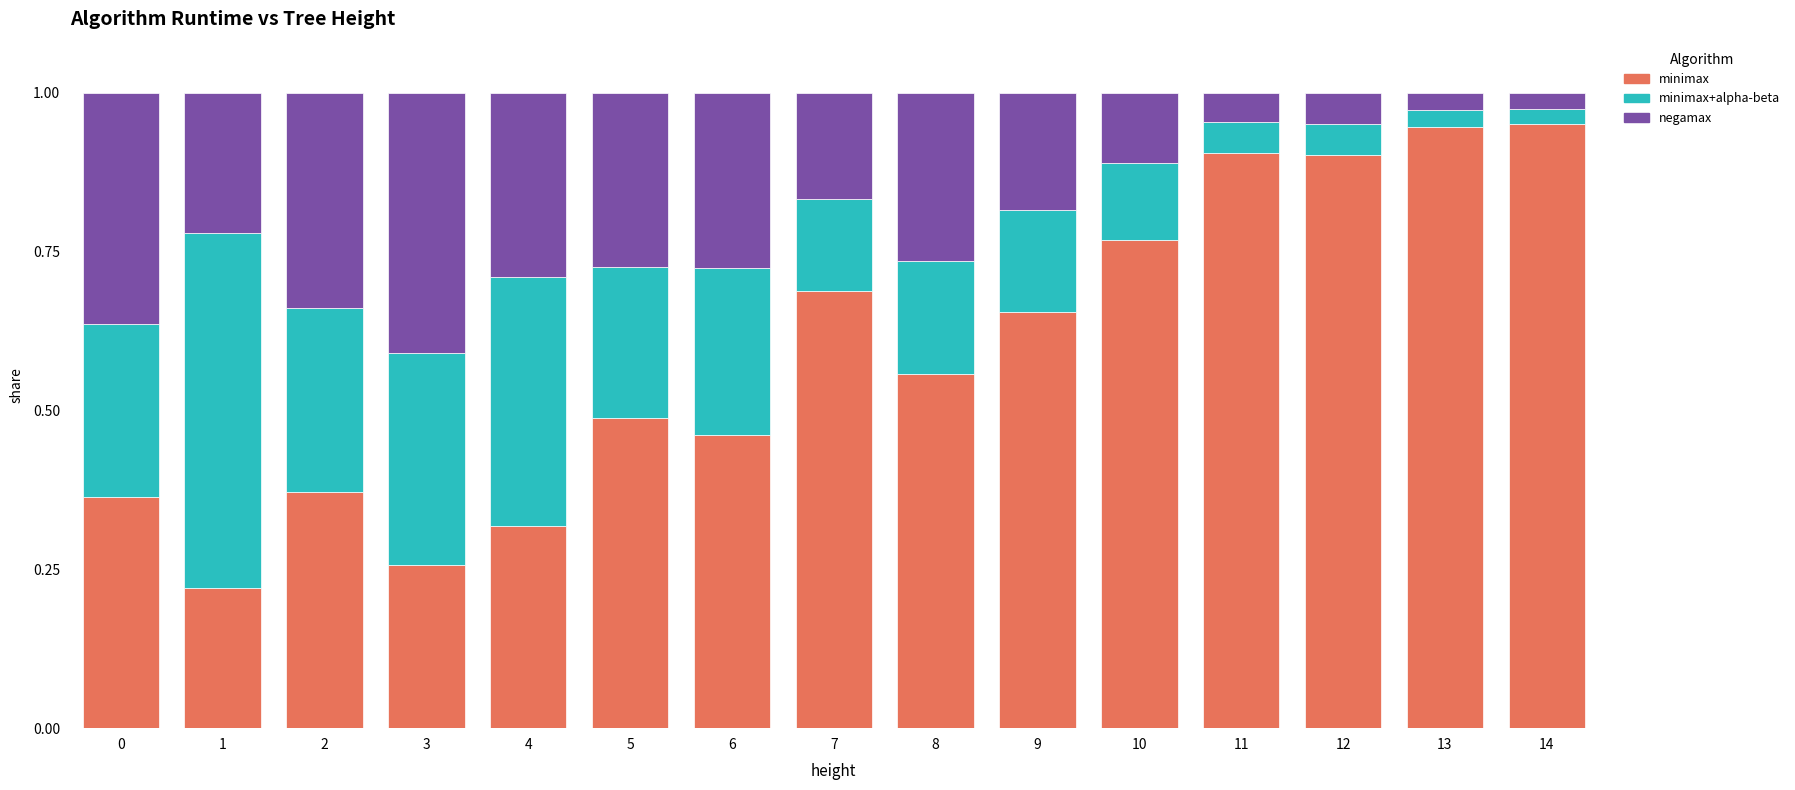

Is it true that minimax equals 0.4 at 3?

False